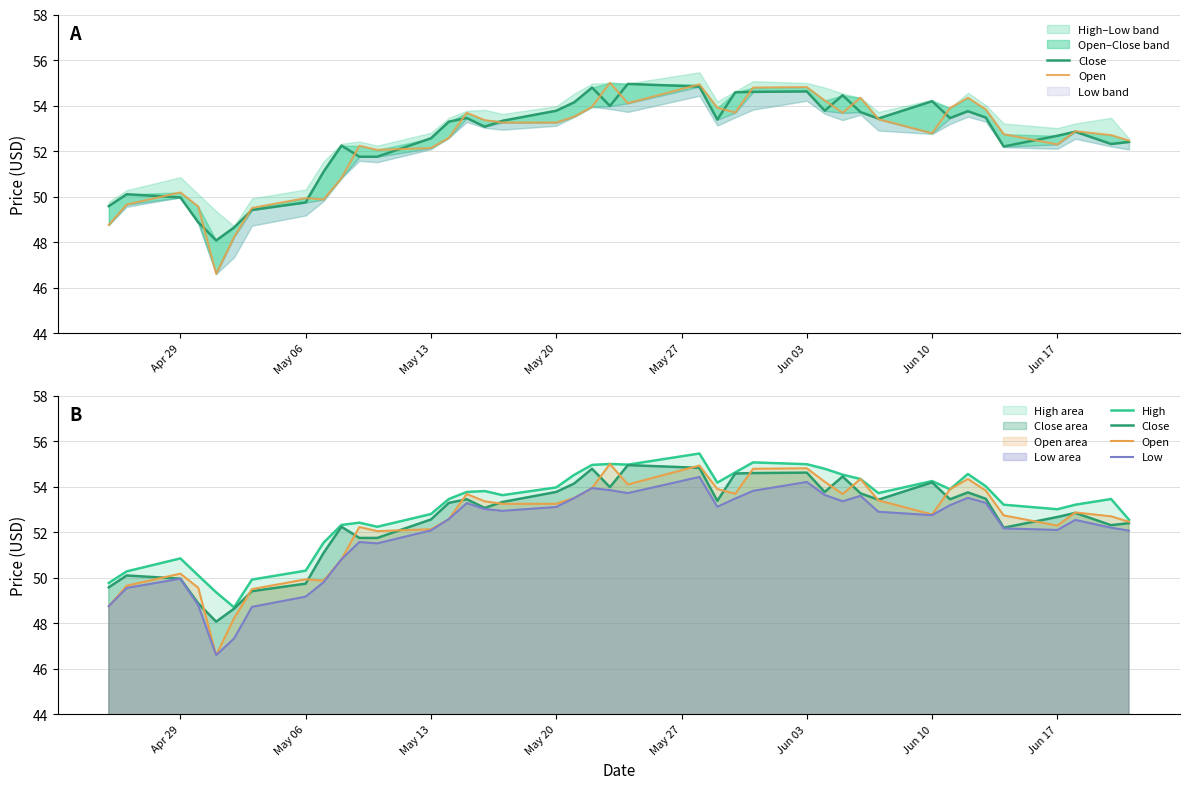

The value of Open at Apr 29 is 78.3. True or false?

False